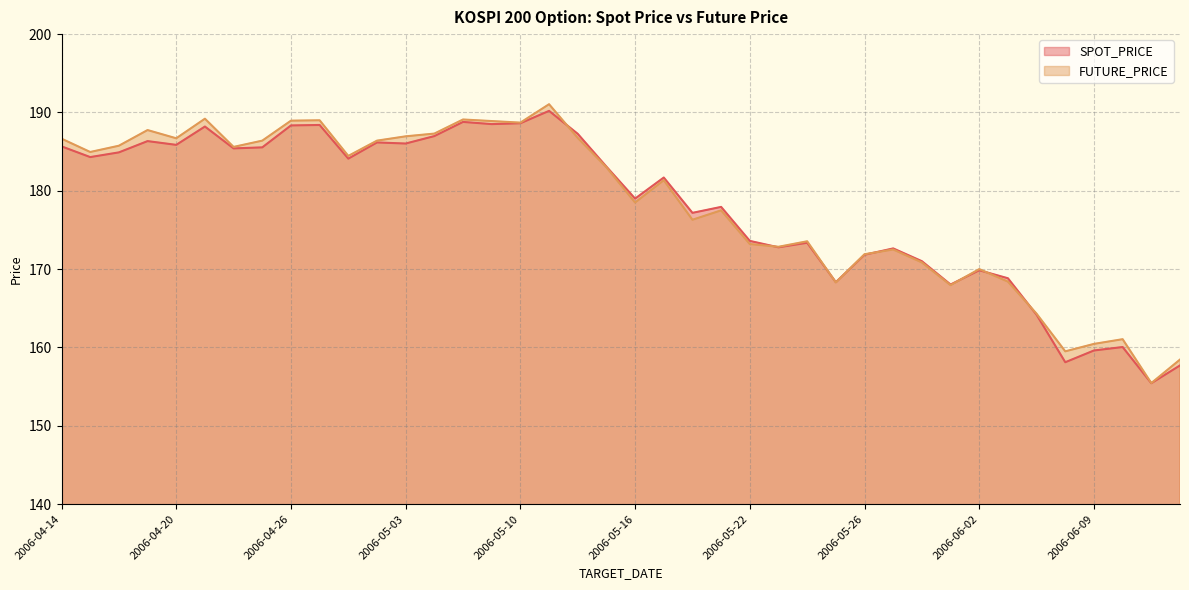

At which label does FUTURE_PRICE reach its minimum?

2006-06-13